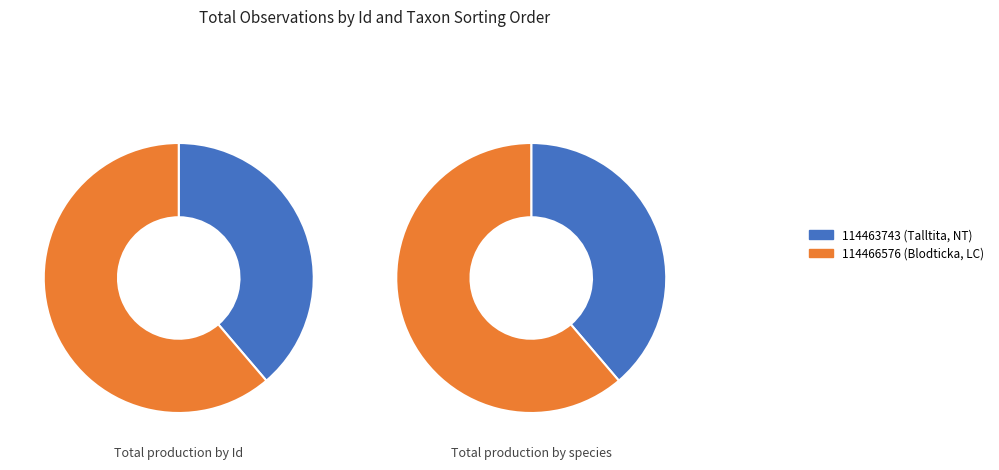

To the nearest percent, what portion does 114466576 represent?

61%